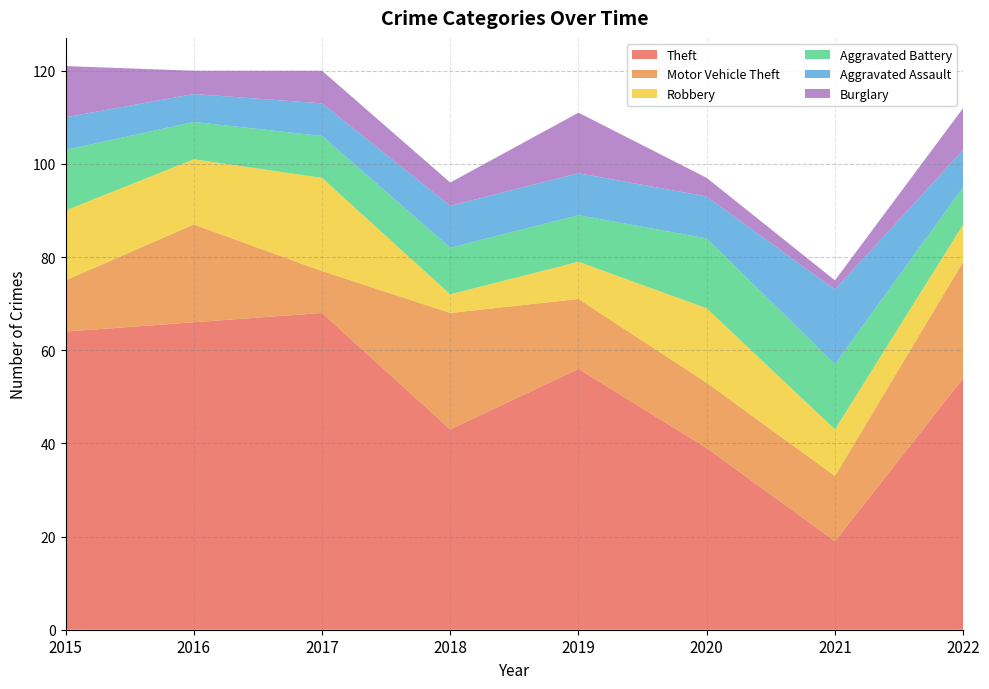

Reading left to right, list all the values displayed in this chart.

Theft: 64	66	68	43	56	39	19	54
Motor Vehicle Theft: 11	21	9	25	15	14	14	25
Robbery: 15	14	20	4	8	16	10	8
Aggravated Battery: 13	8	9	10	10	15	14	8
Aggravated Assault: 7	6	7	9	9	9	16	8
Burglary: 11	5	7	5	13	4	2	9